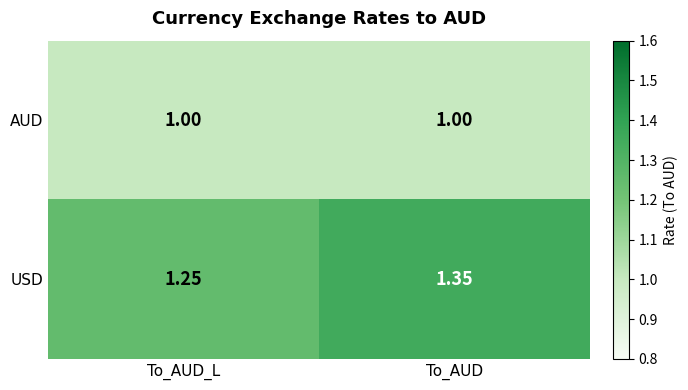

Which category has the highest value across all series?

To_AUD